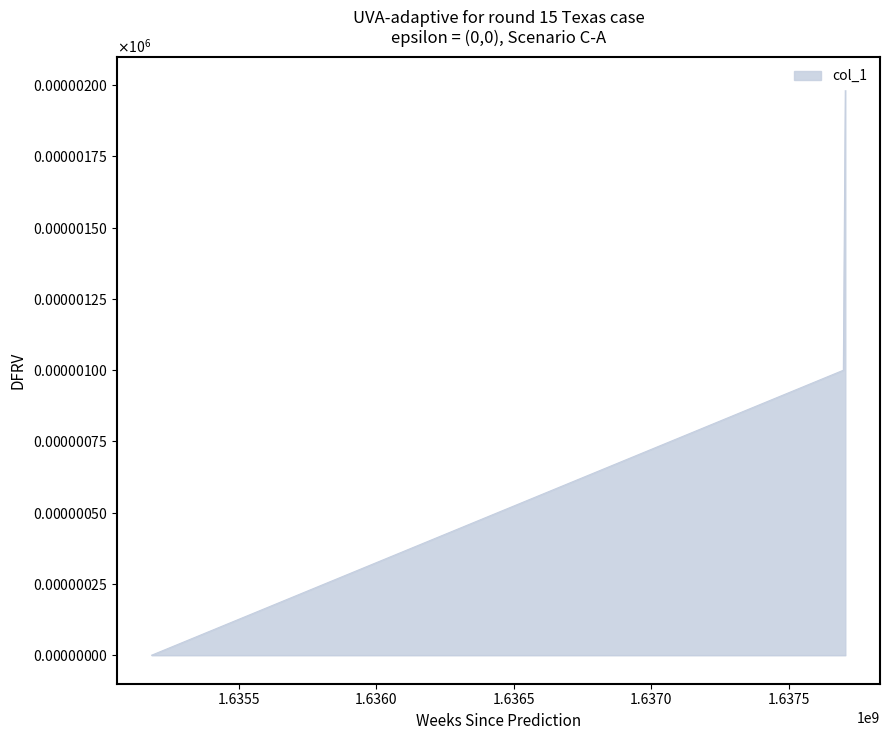

How many values are between 0 and 2?

3